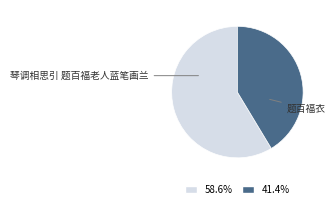

True or false: 琴调相思引 题百福老人蓝笔画兰 accounts for 69% of the total.

False